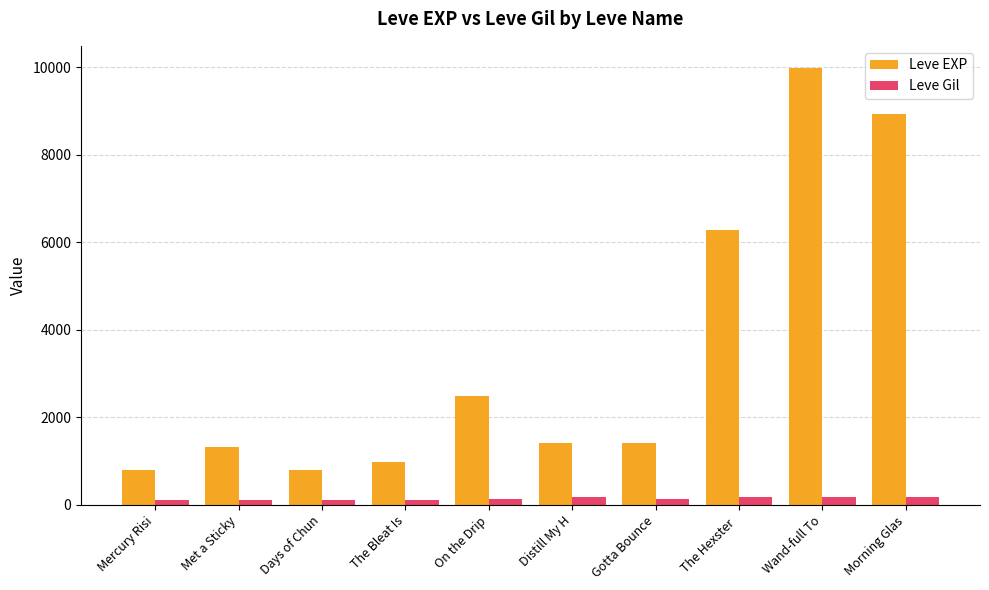

List the series in order of their peak value, highest first.

Leve EXP, Leve Gil